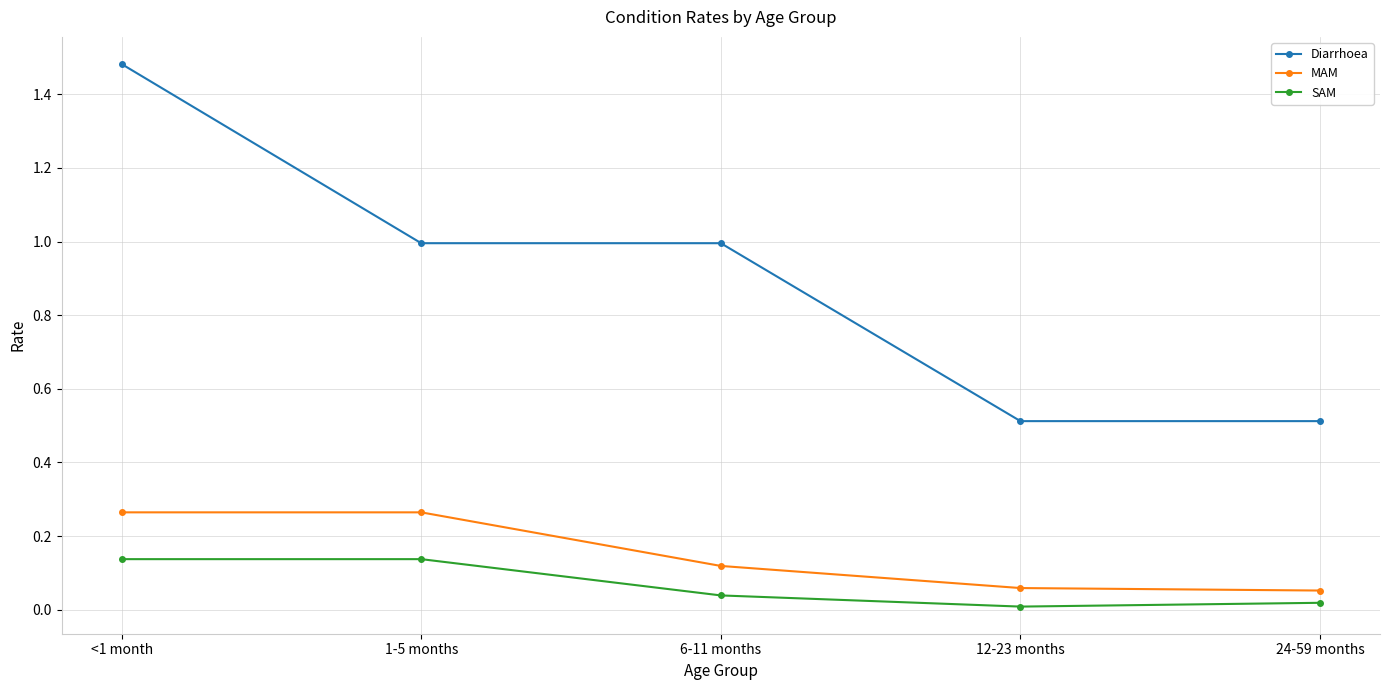

What is the minimum value for Diarrhoea?

0.5